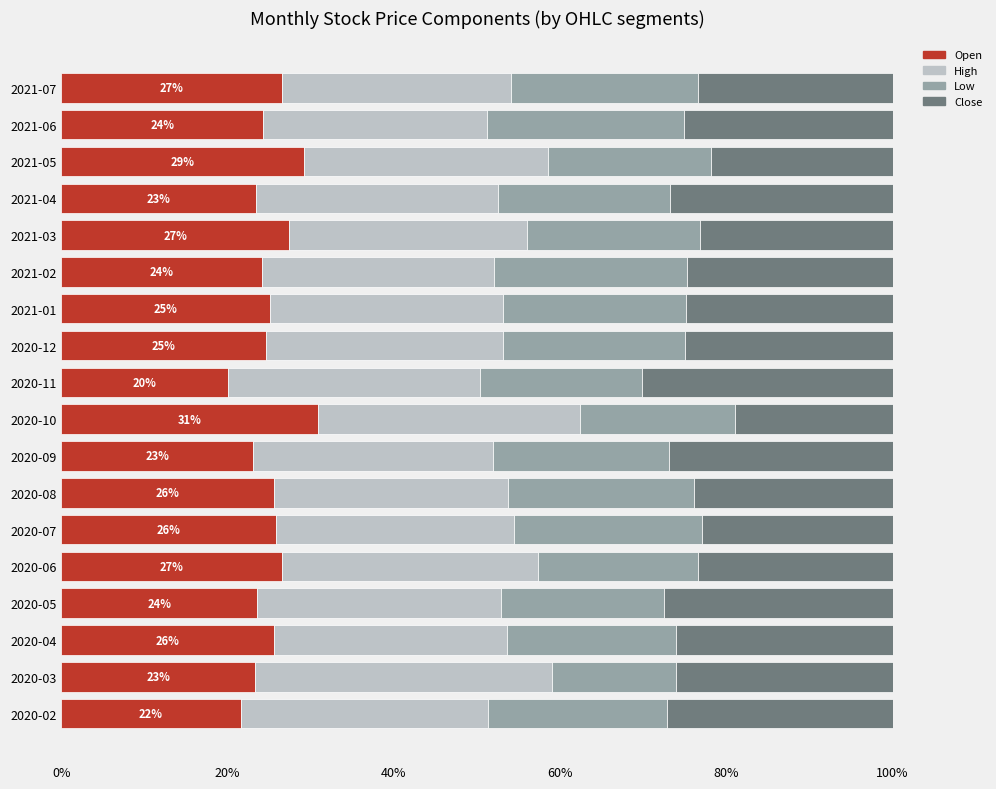

What is the highest value of the Open series?

30.9